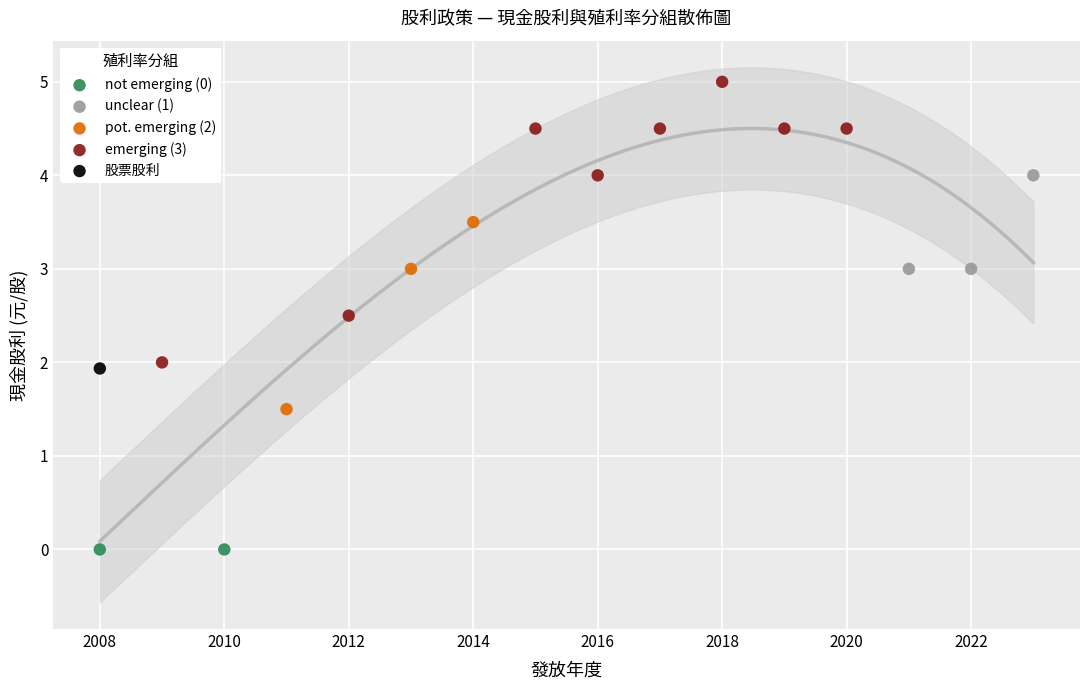

Which series reaches the minimum Y coordinate?

not emerging (0)